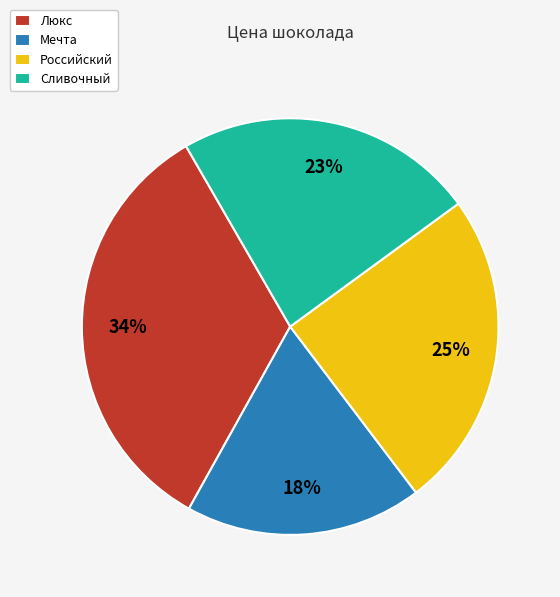

Rank the categories by value from highest to lowest.

Люкс, Российский, Сливочный, Мечта